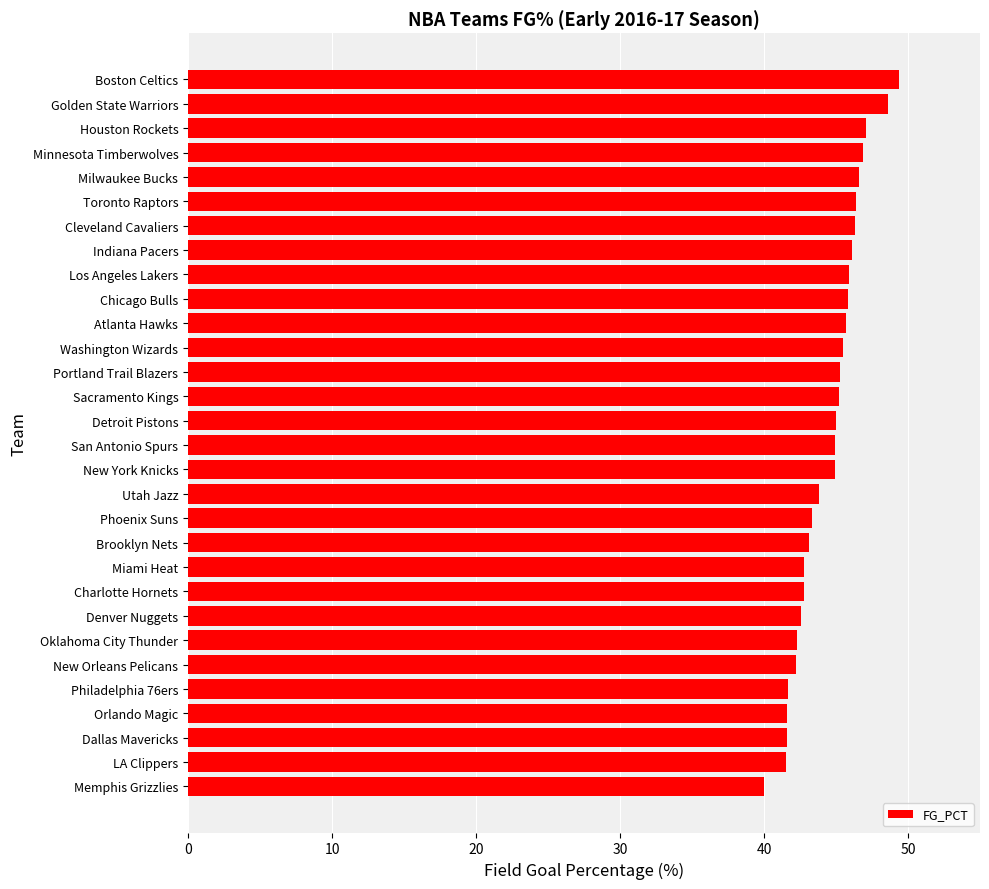

Which has a higher value, Washington Wizards or Charlotte Hornets?

Washington Wizards